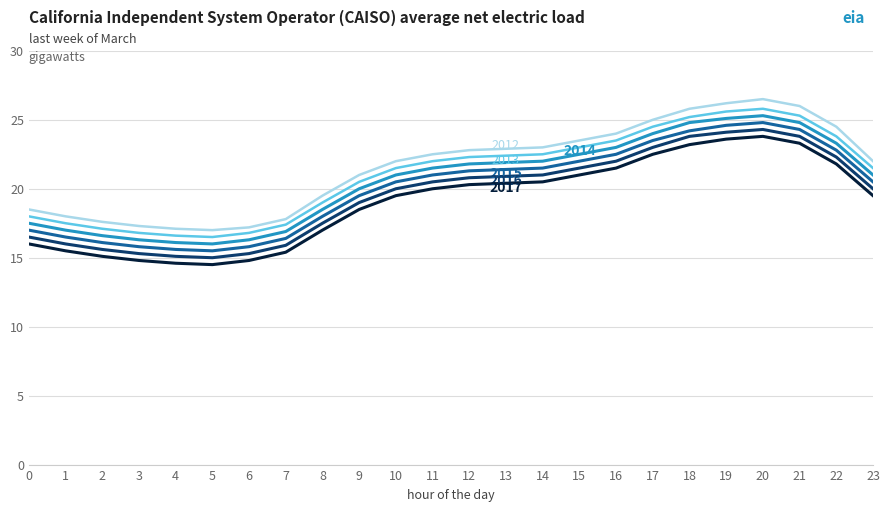

What is the greatest value displayed?

26.5